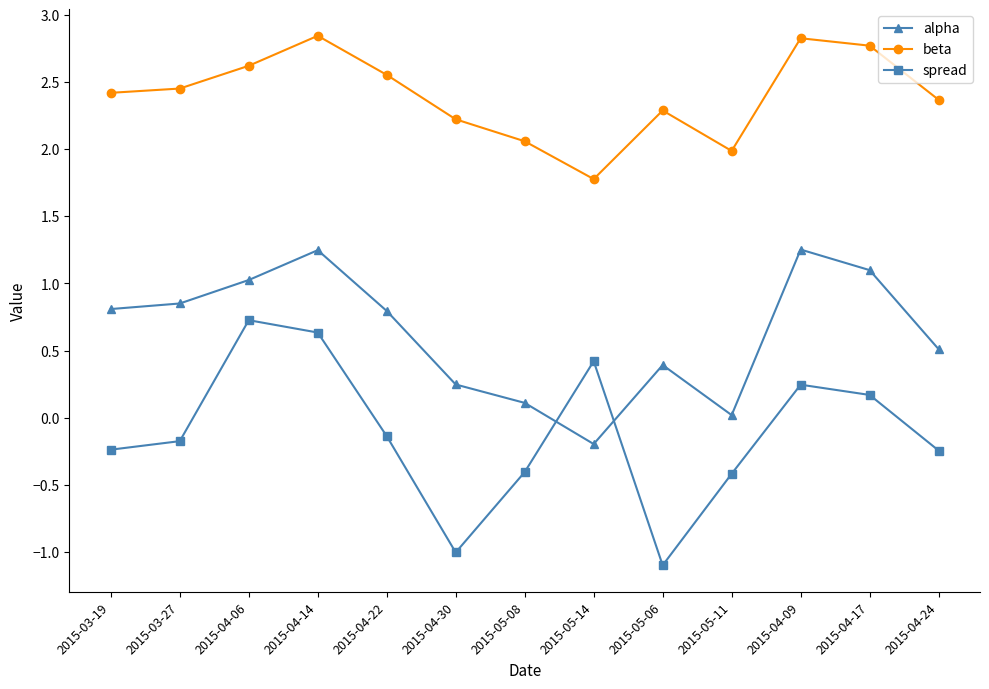

In beta, how many points are higher than both neighbors (excluding endpoints)?

3